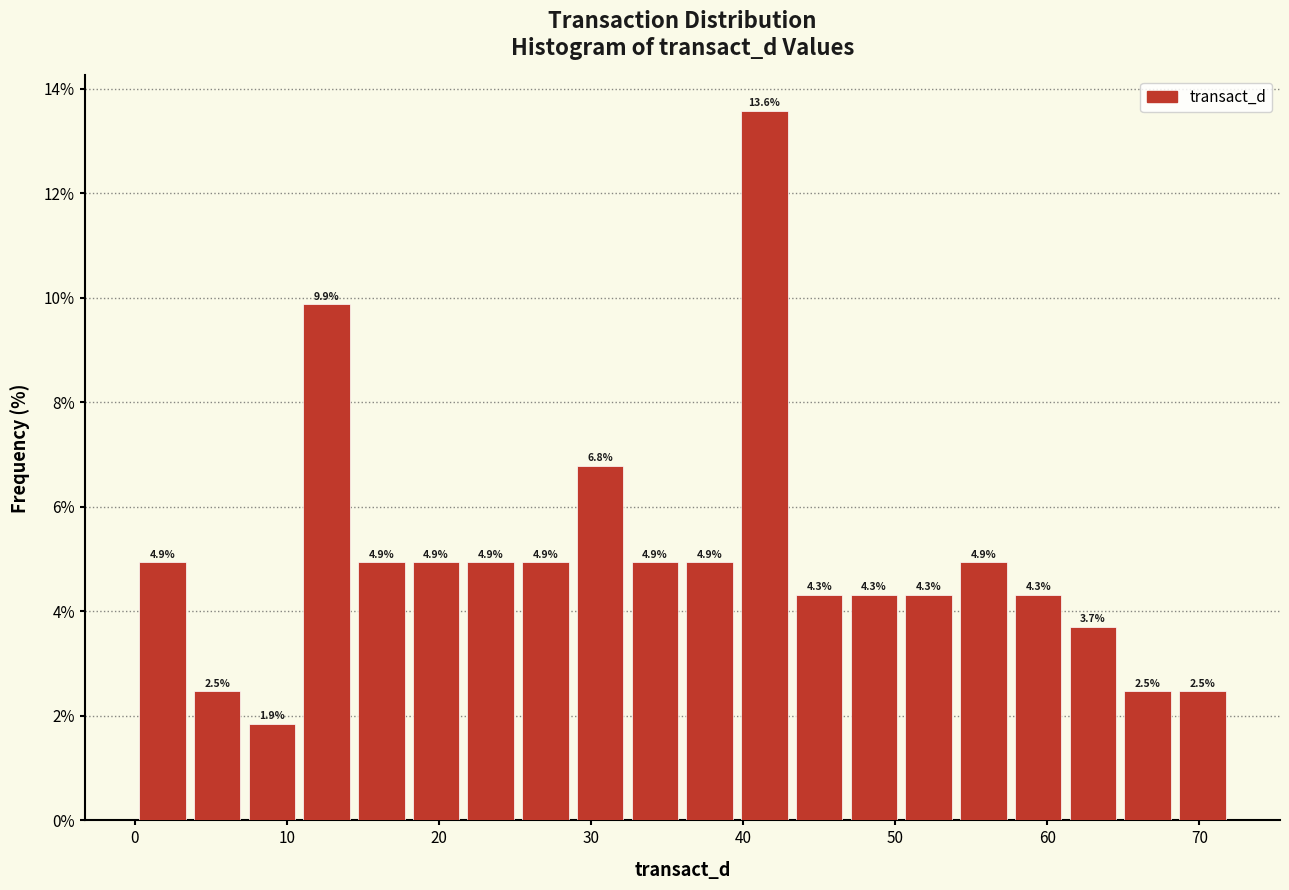

Around what value on the x-axis is the tallest bar? Give the approximate position of its centre, as read against the axis.

41